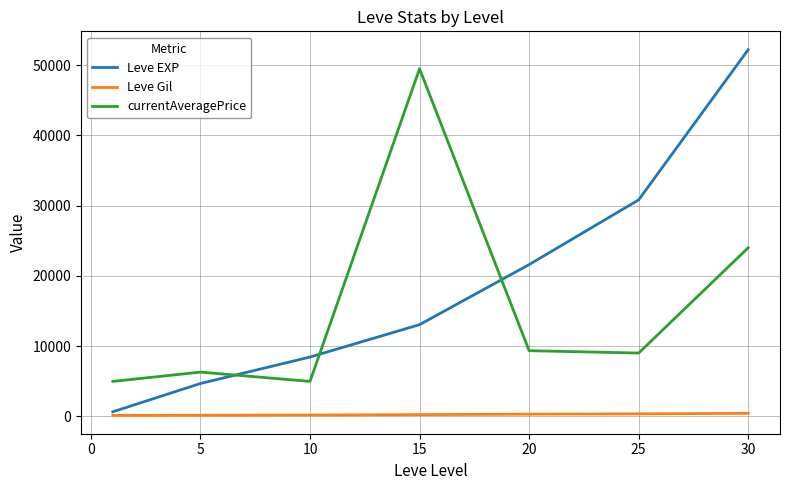

Which series has the largest range (max minus min)?

Leve EXP